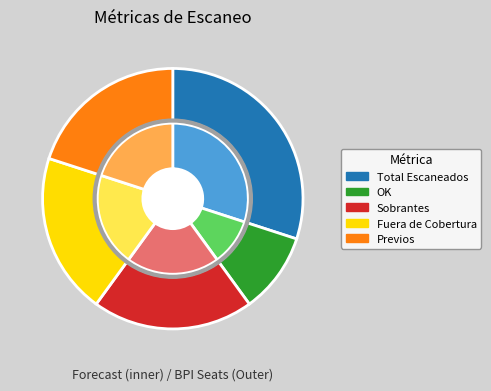

How many segments does this pie chart have?

5